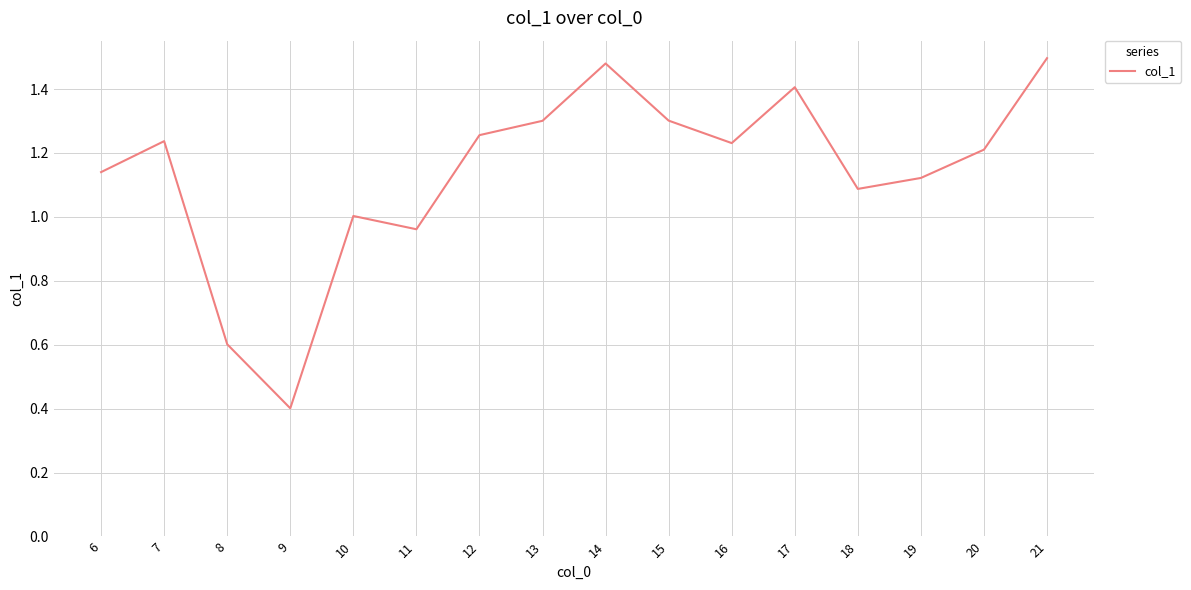

Where is the first local maximum?

7